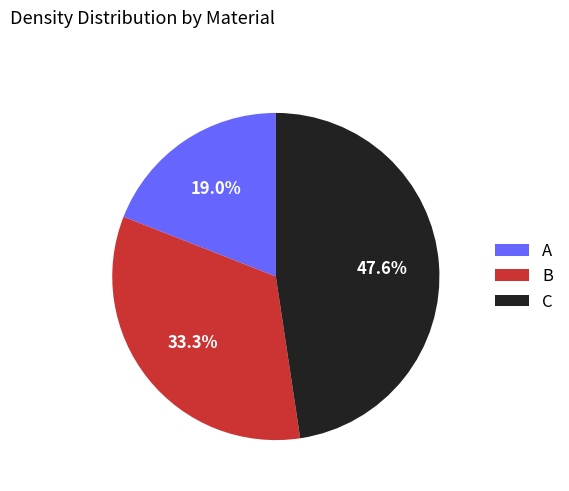

Combined, what portion of the pie is A and B?

52.4%